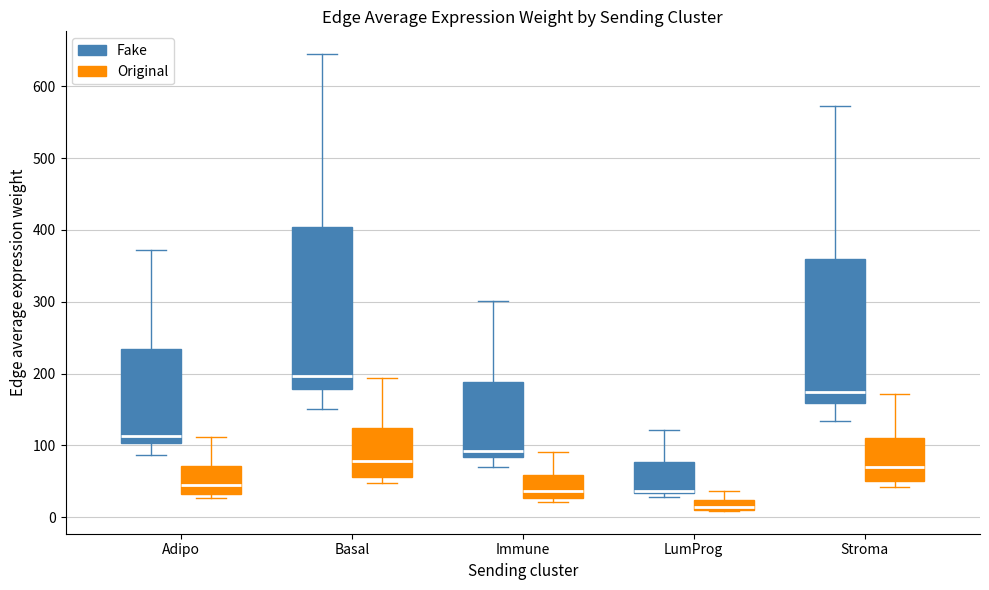

Where is the upper edge of the box for Stroma (Original) on the y-axis? The values are not printed on the chart, so give them approximately, as read against the axis.

110